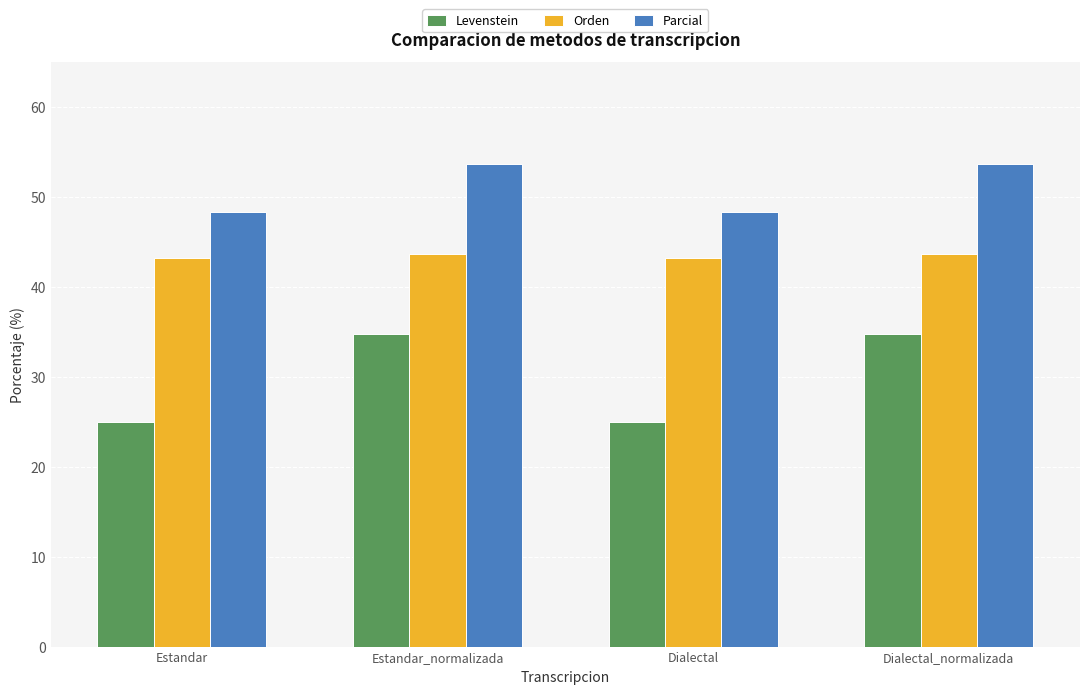

At how many categories does at least one series exceed 48?

4